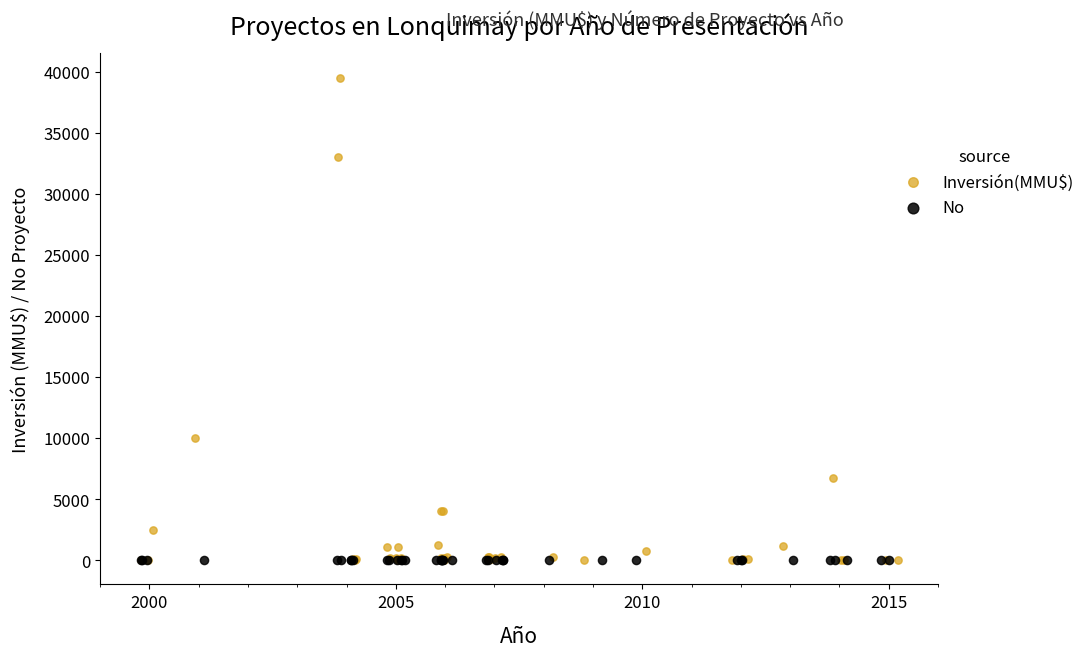

What are all the series names shown in the legend?

Inversión(MMU$), No